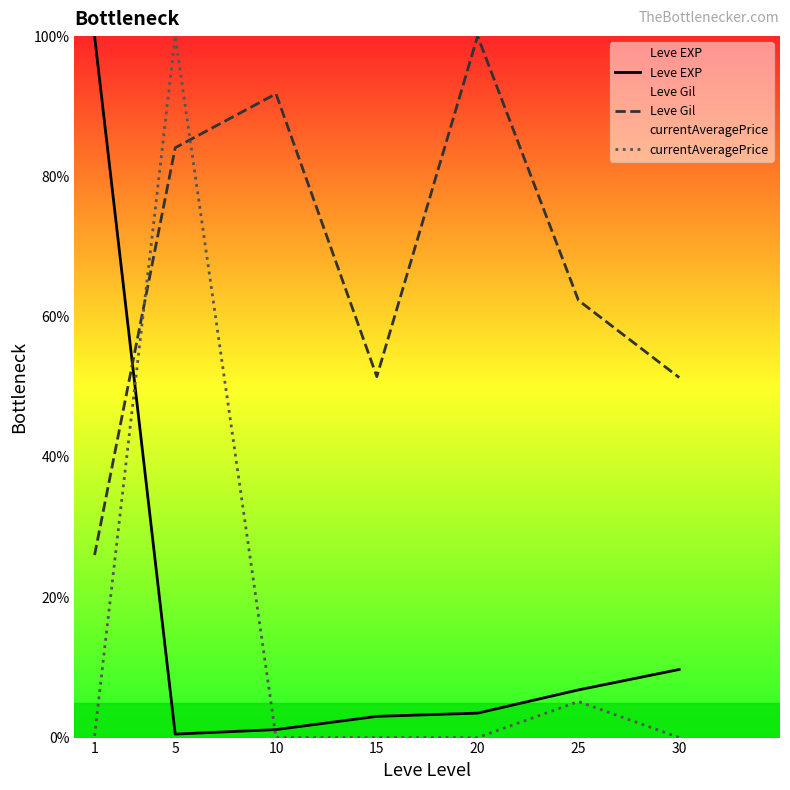

Which label corresponds to the largest value in the chart?

1